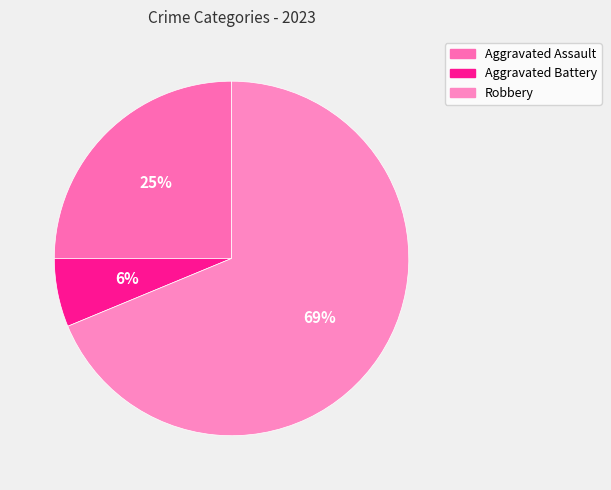

How many slices are in this pie chart?

3